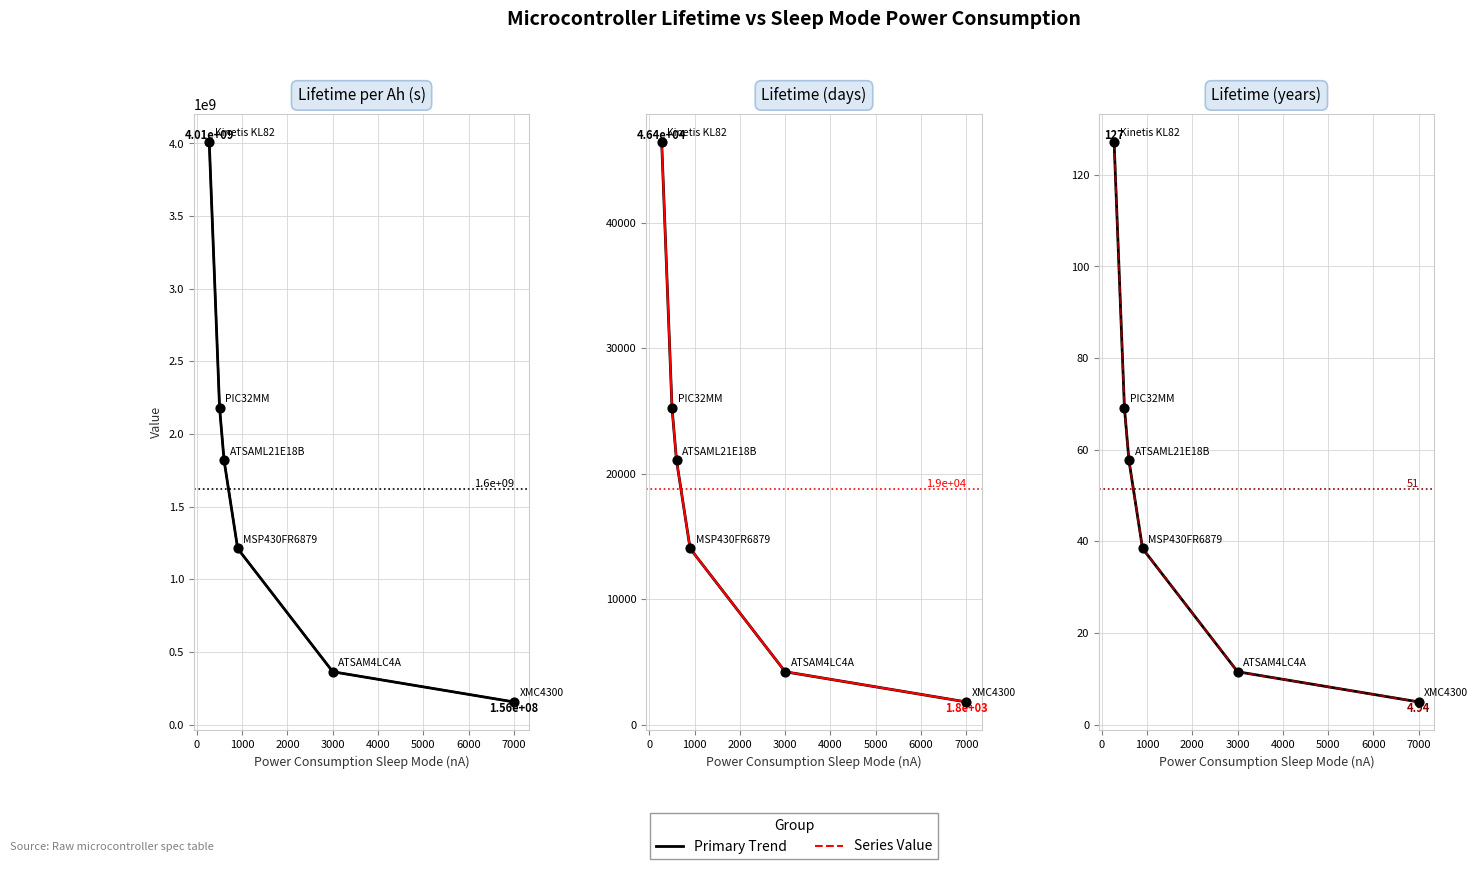

Which series reaches the maximum Y coordinate?

Lifetime in sleep mode per Ah (s)